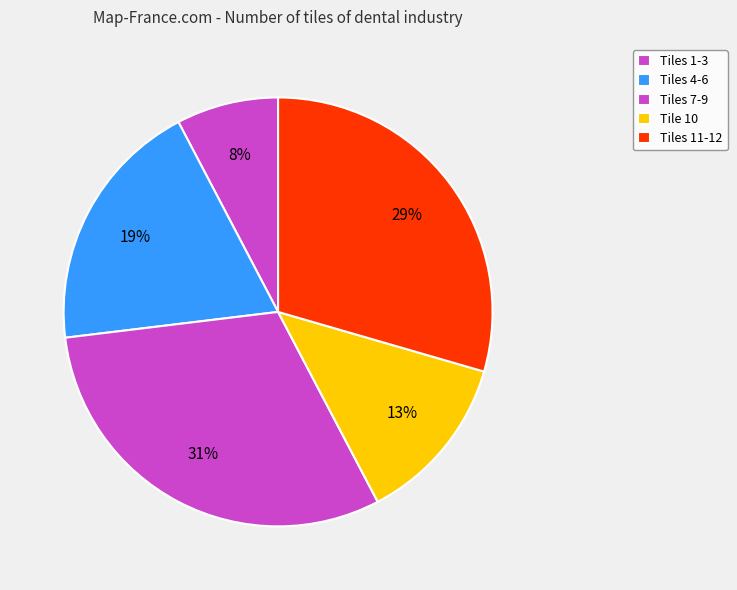

How many segments does this pie chart have?

5